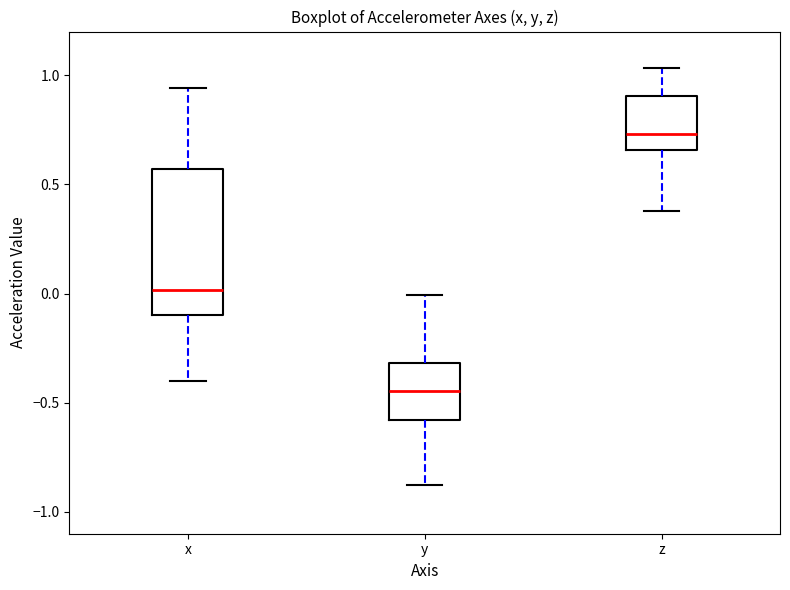

Which box has the highest median line?

z